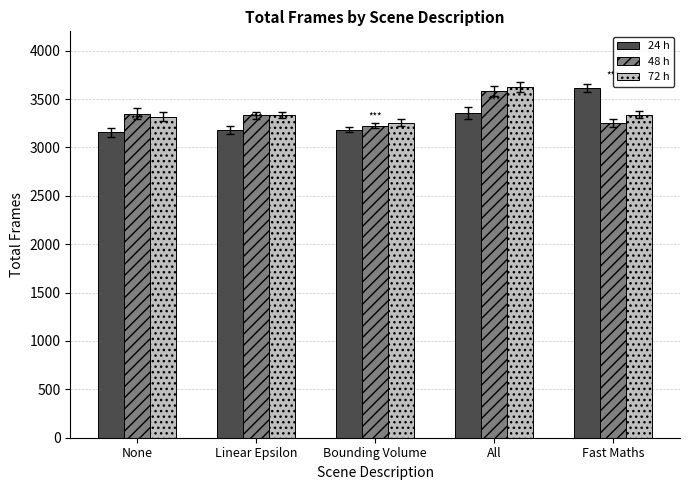

Which series has the widest spread of values?

24 h